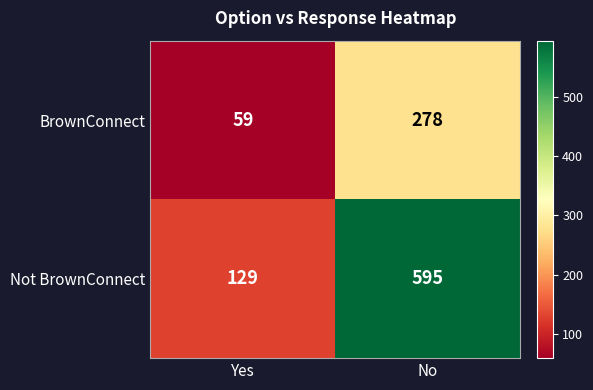

The BrownConnect series shows 278 at No. True or false?

True